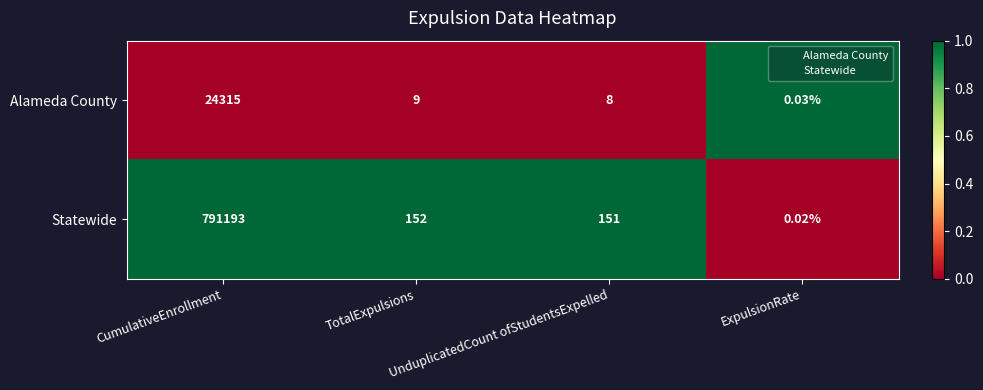

Which series changed the most between CumulativeEnrollment and ExpulsionRate?

Statewide